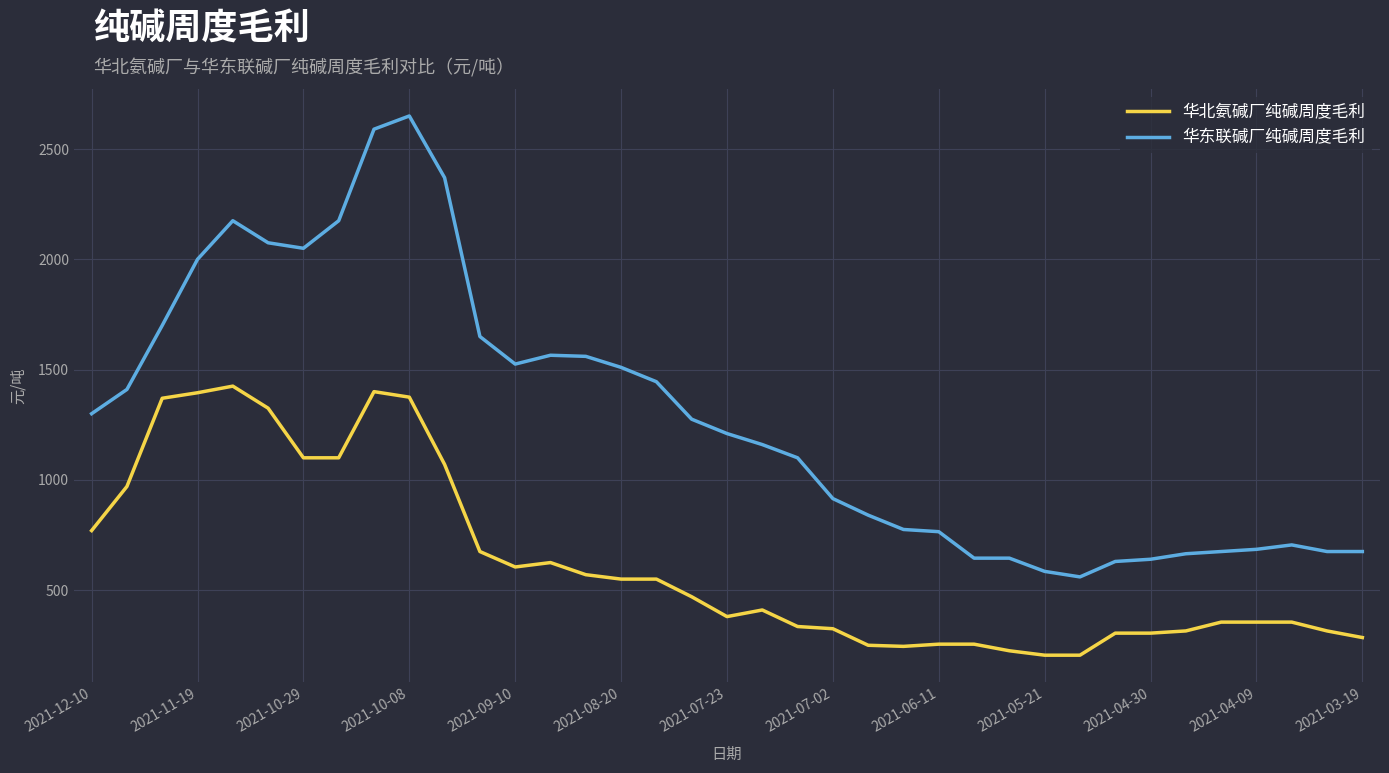

What is the difference between the maximum and second lowest values in the 华东联碱厂纯碱周度毛利 series?

2065